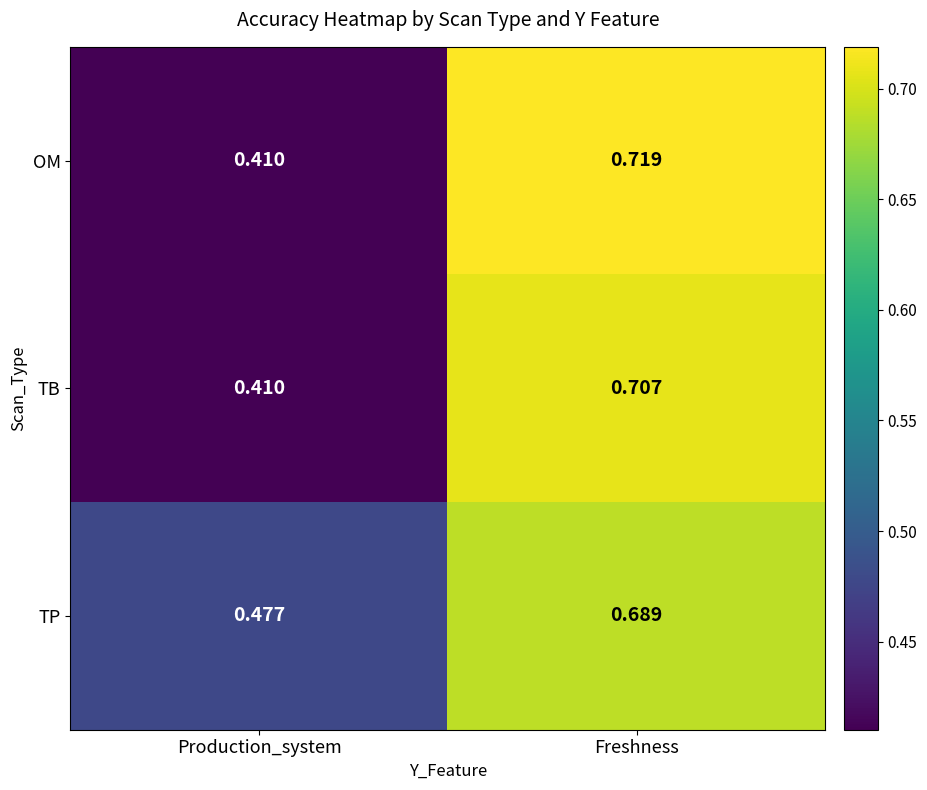

At which category does the chart reach its minimum across all series?

Production_system